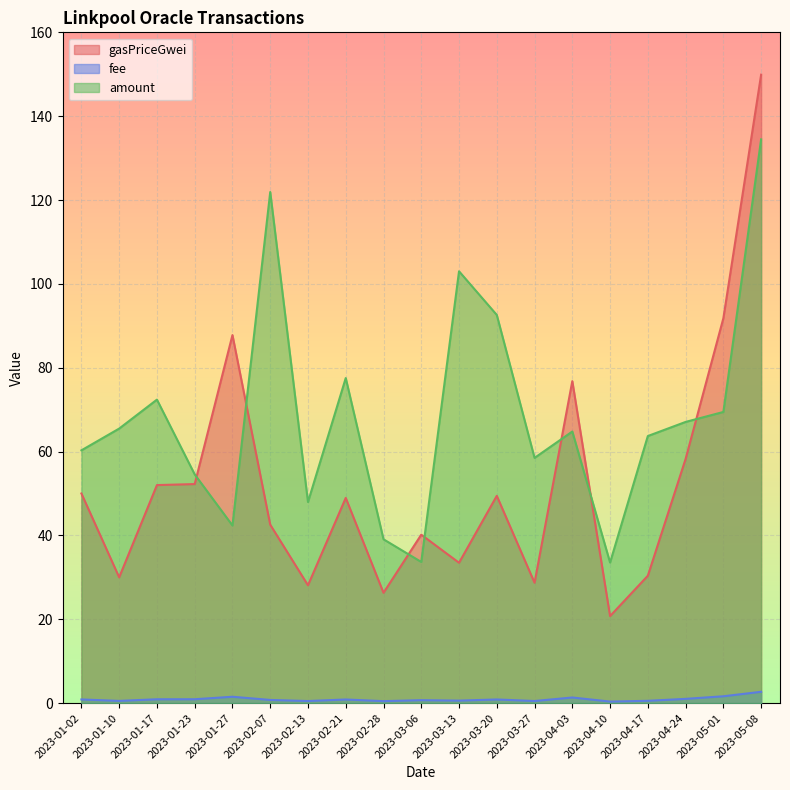

Which category has the lowest value in the gasPriceGwei series?

2023-04-10